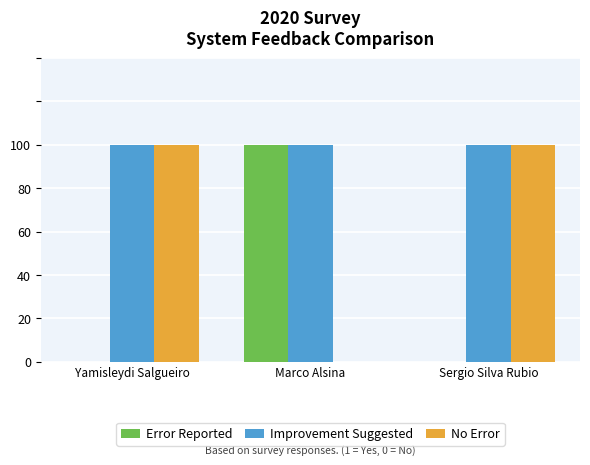

Are the bars horizontal?

No